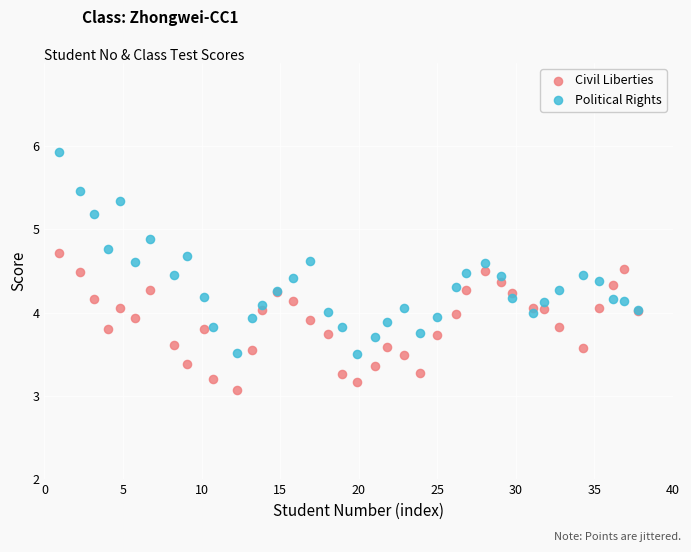

Which series has the widest spread of Y values?

Political Rights